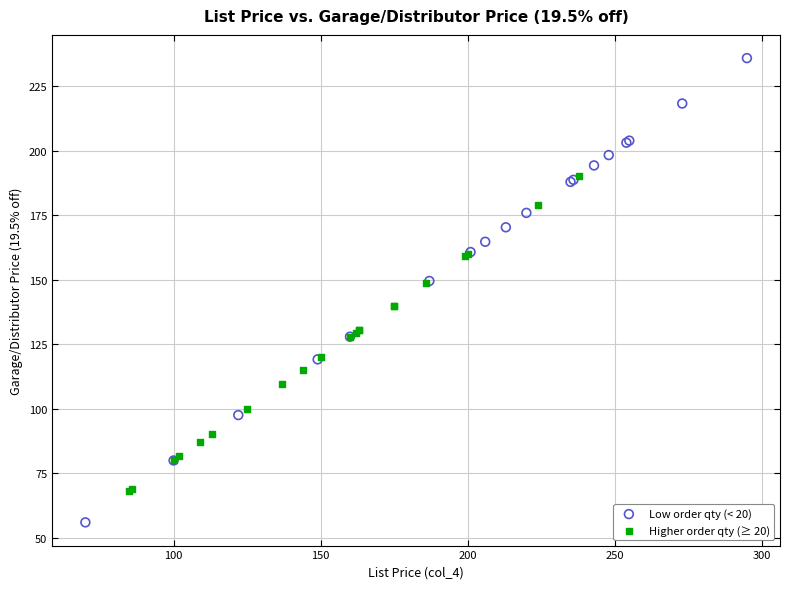

Which series has the largest Y range (max minus min)?

Low order qty (< 20)